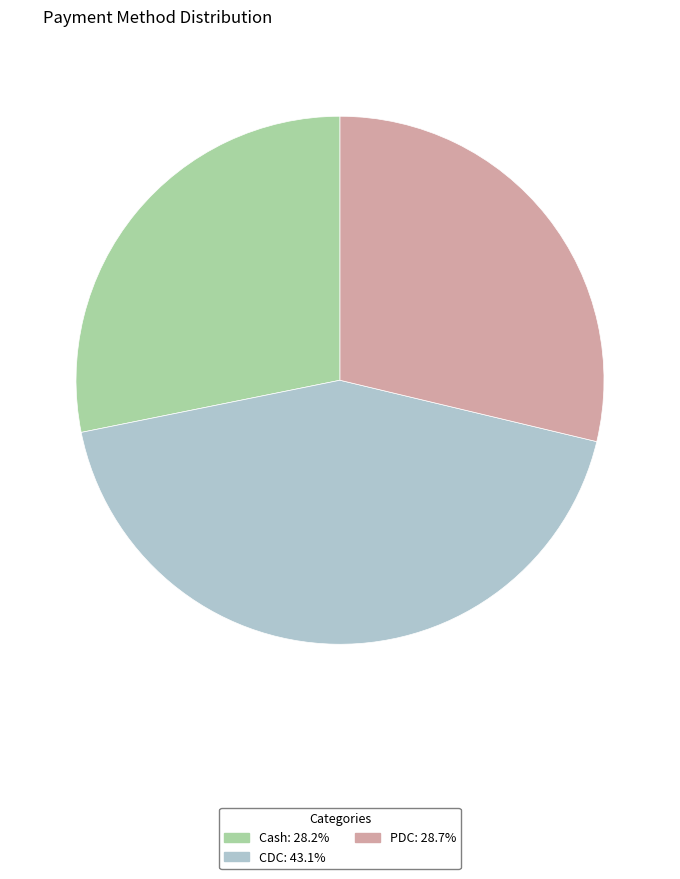

True or false: CDC accounts for 32% of the total.

False